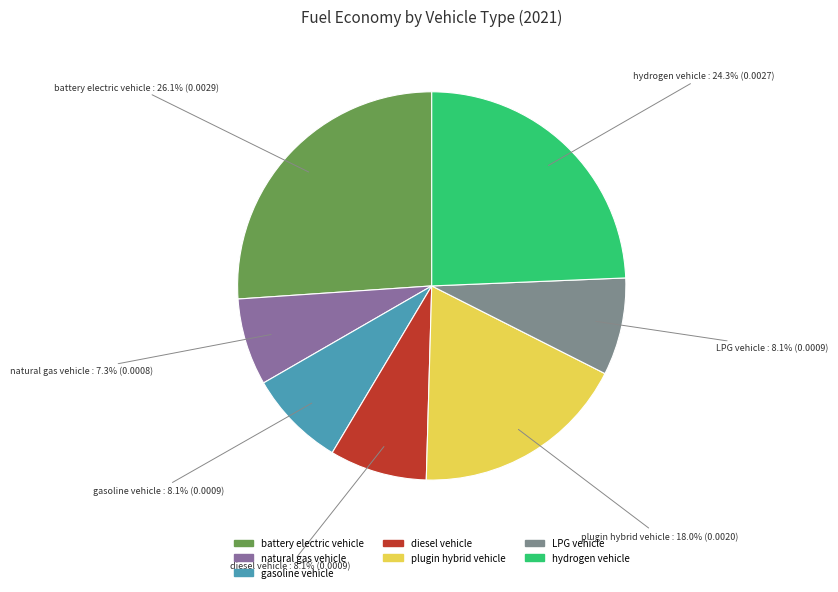

Is the sum of hydrogen vehicle and diesel vehicle greater than half?

No